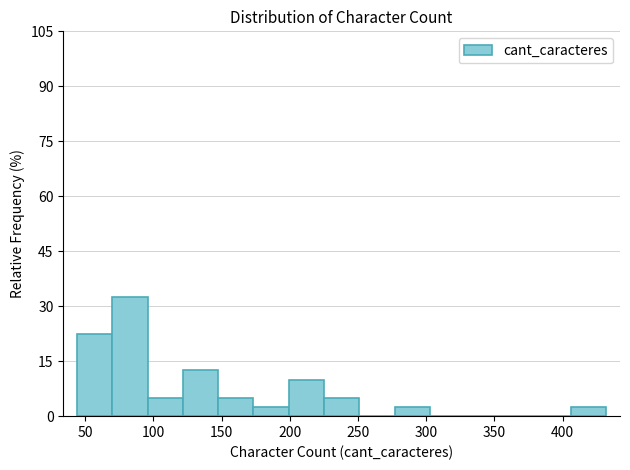

Over which range of the x-axis is the bar tallest?

70 to 95